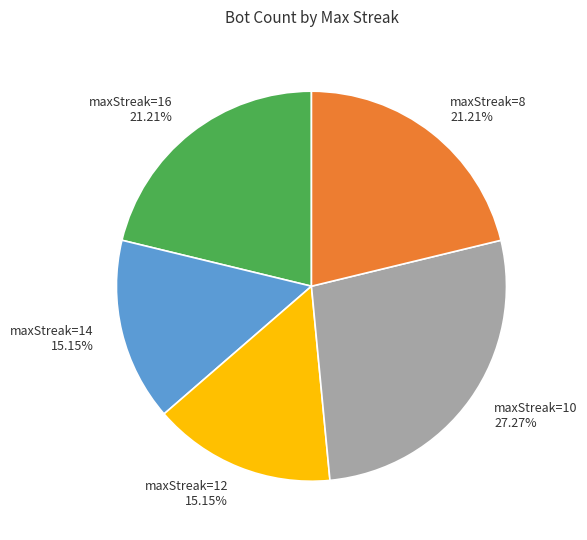

Is there any slice that represents more than half of the pie?

No